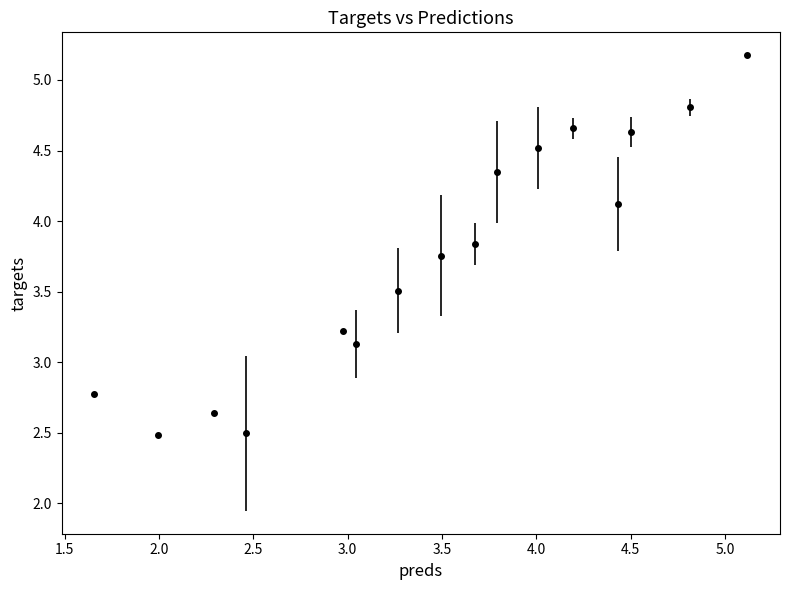

How many interior local peaks (higher than both neighbors) does the data have?

3